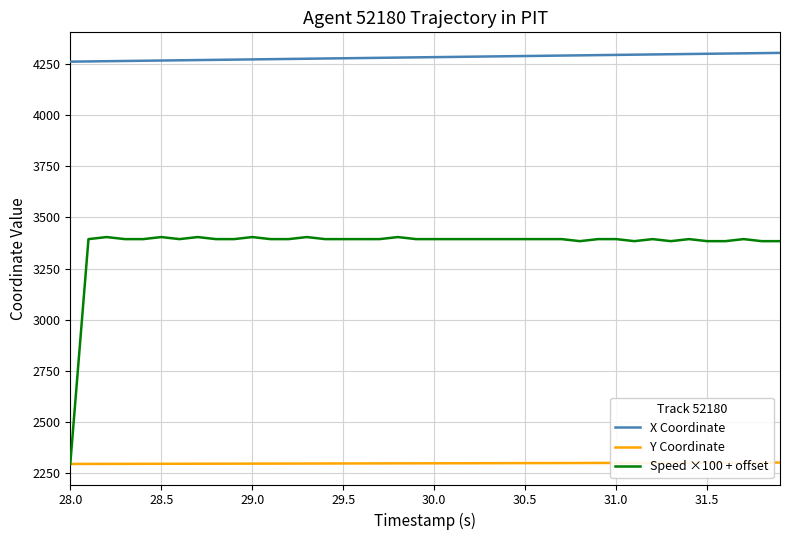

What is the maximum value for X Coordinate?

4305.1